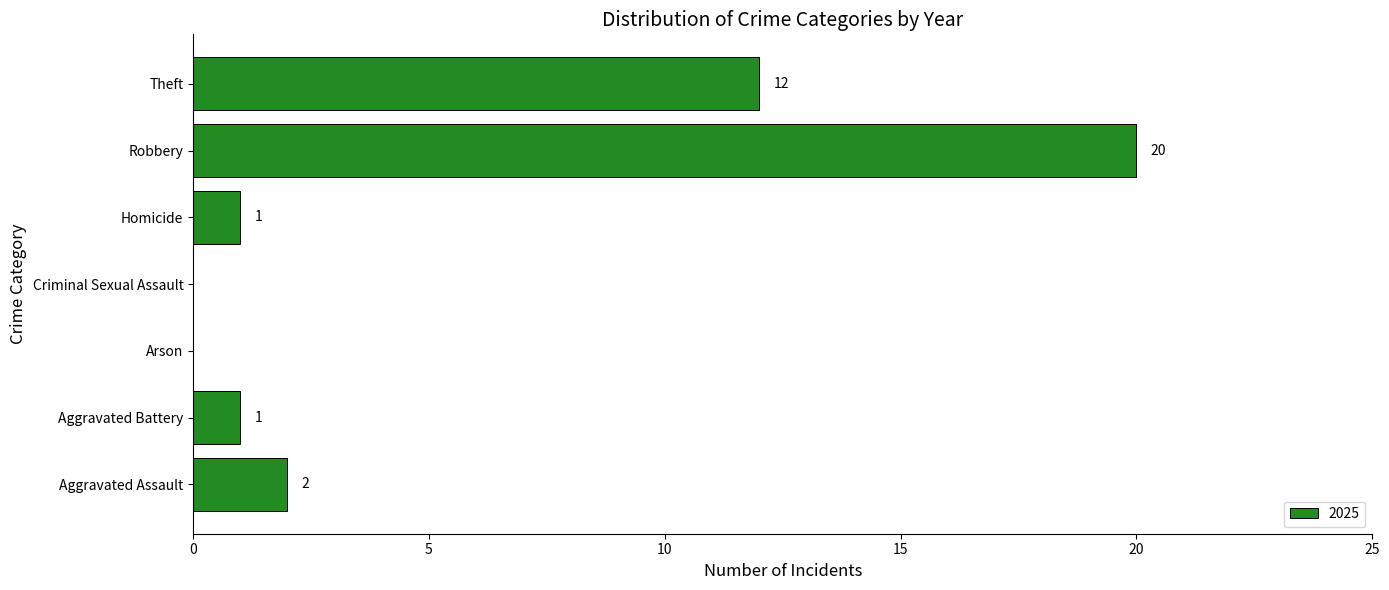

Reading bottom to top, transcribe all the data shown in this chart.

Aggravated Assault=2	Aggravated Battery=1	Arson=0	Criminal Sexual Assault=0	Homicide=1	Robbery=20	Theft=12